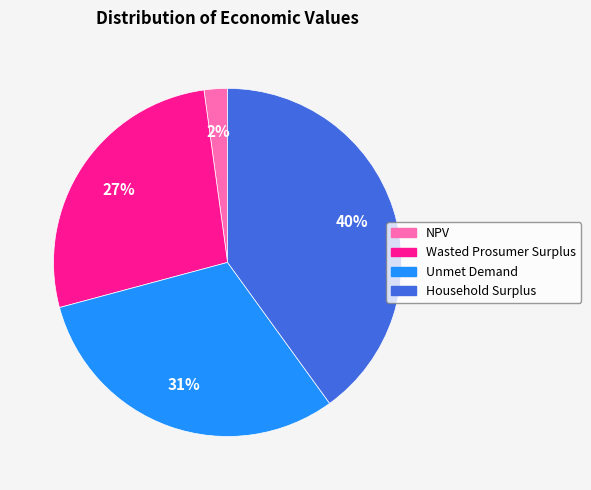

To the nearest percent, what percentage of the pie is Unmet Demand?

31%